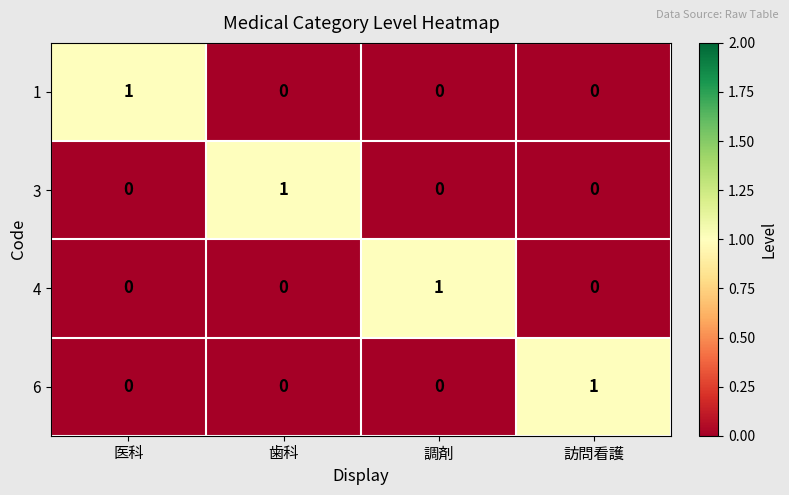

Is it true that 3 equals 0 at 調剤?

True